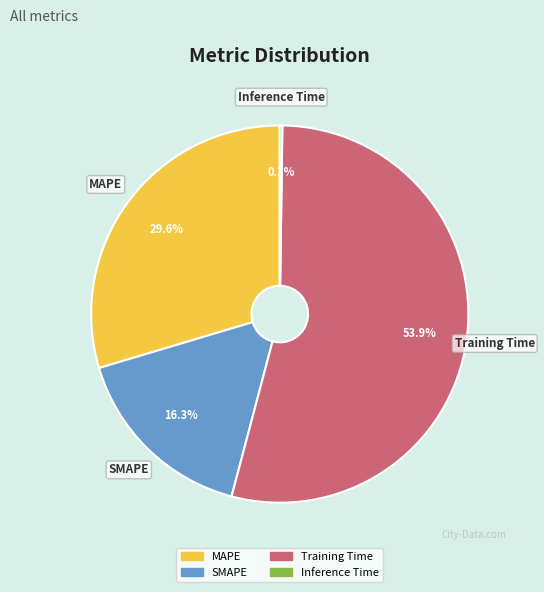

What is the largest slice in the pie chart?

Training Time